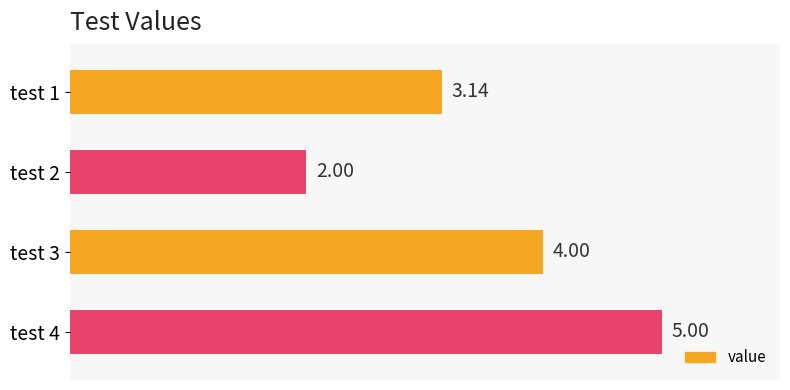

What is the average value?

3.5